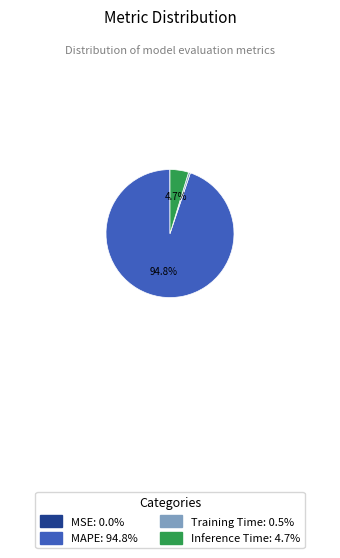

Is there a majority slice in this chart?

Yes